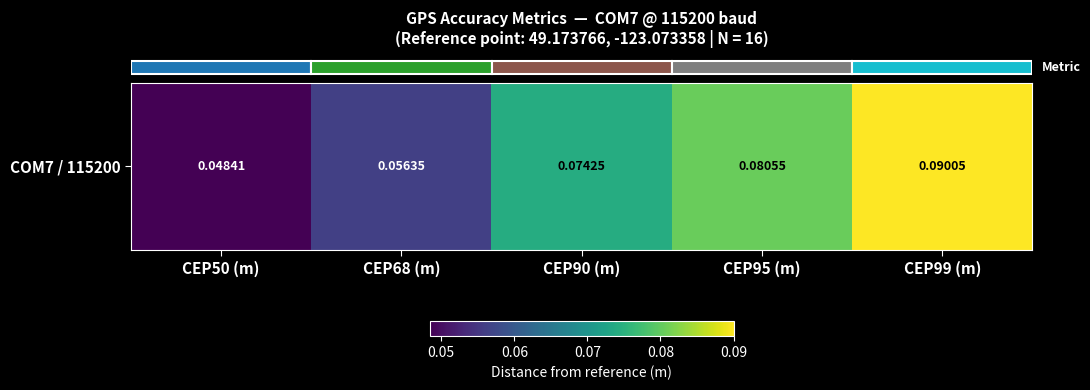

Reading left to right, extract all data points from this chart.

CEP50 (m)=0.0	CEP68 (m)=0.1	CEP90 (m)=0.1	CEP95 (m)=0.1	CEP99 (m)=0.1